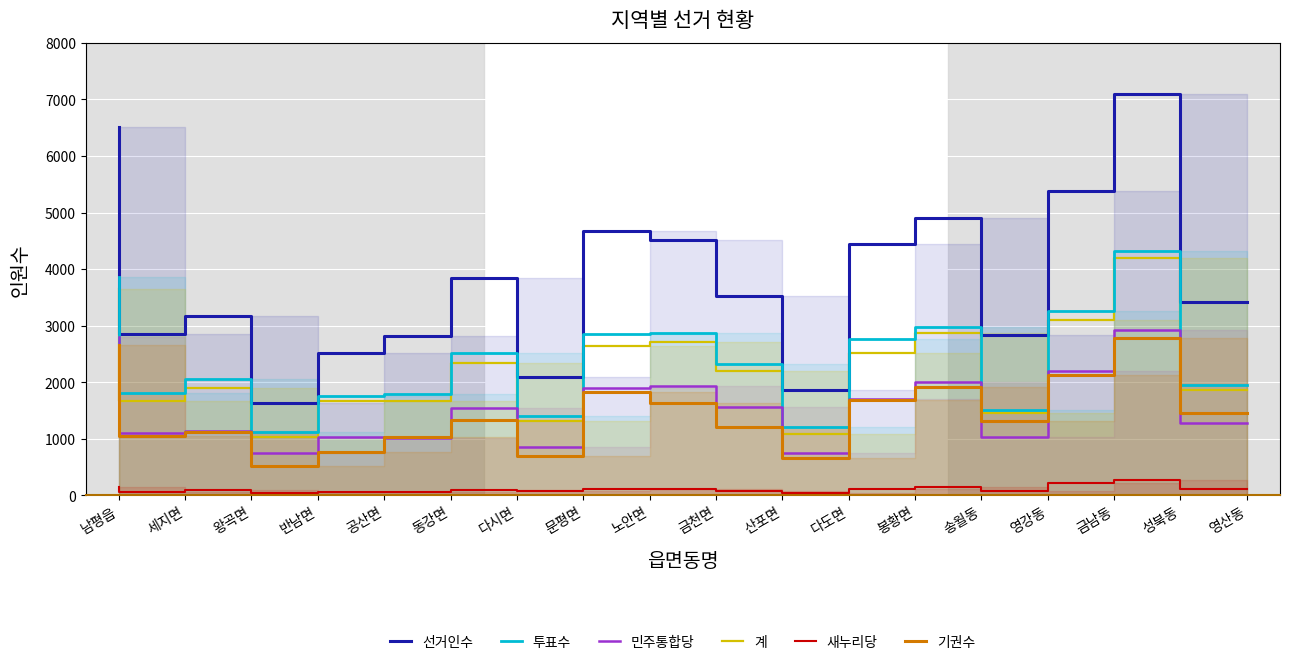

What is the value of the 계 point at the 18th from the left?

1856